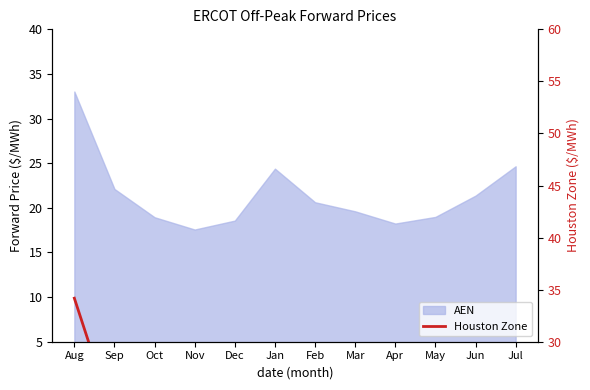

What is the change in value from Sep to Oct?

-2.5